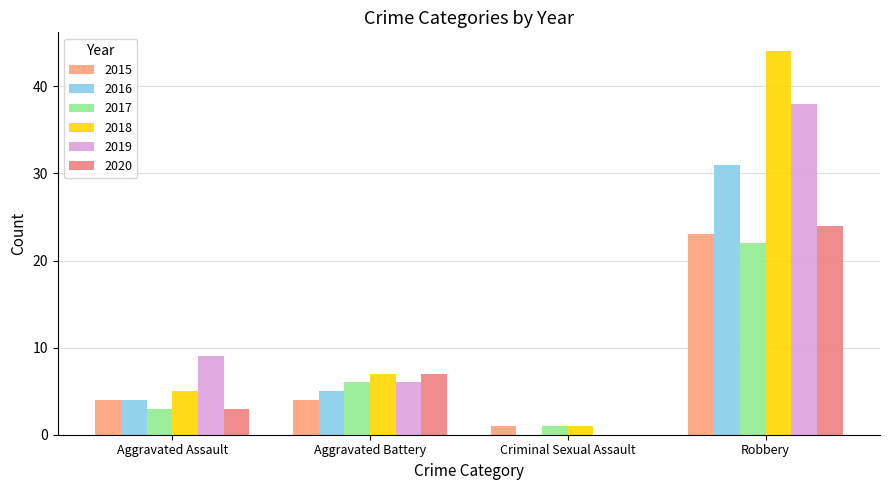

Which has a higher value, Criminal Sexual Assault or Robbery?

Robbery